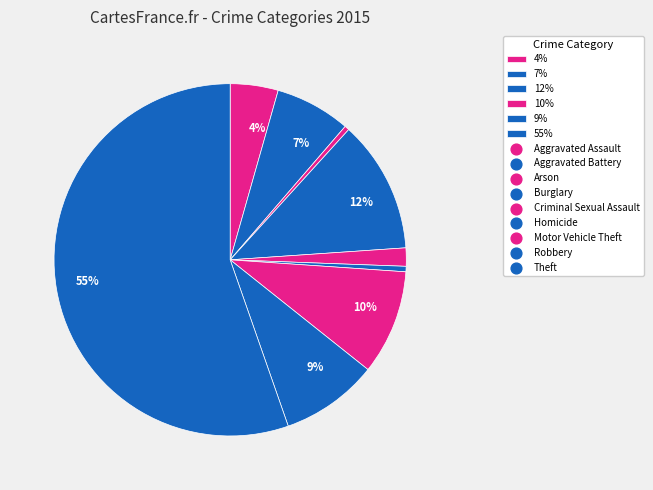

Is there a majority slice in this chart?

Yes